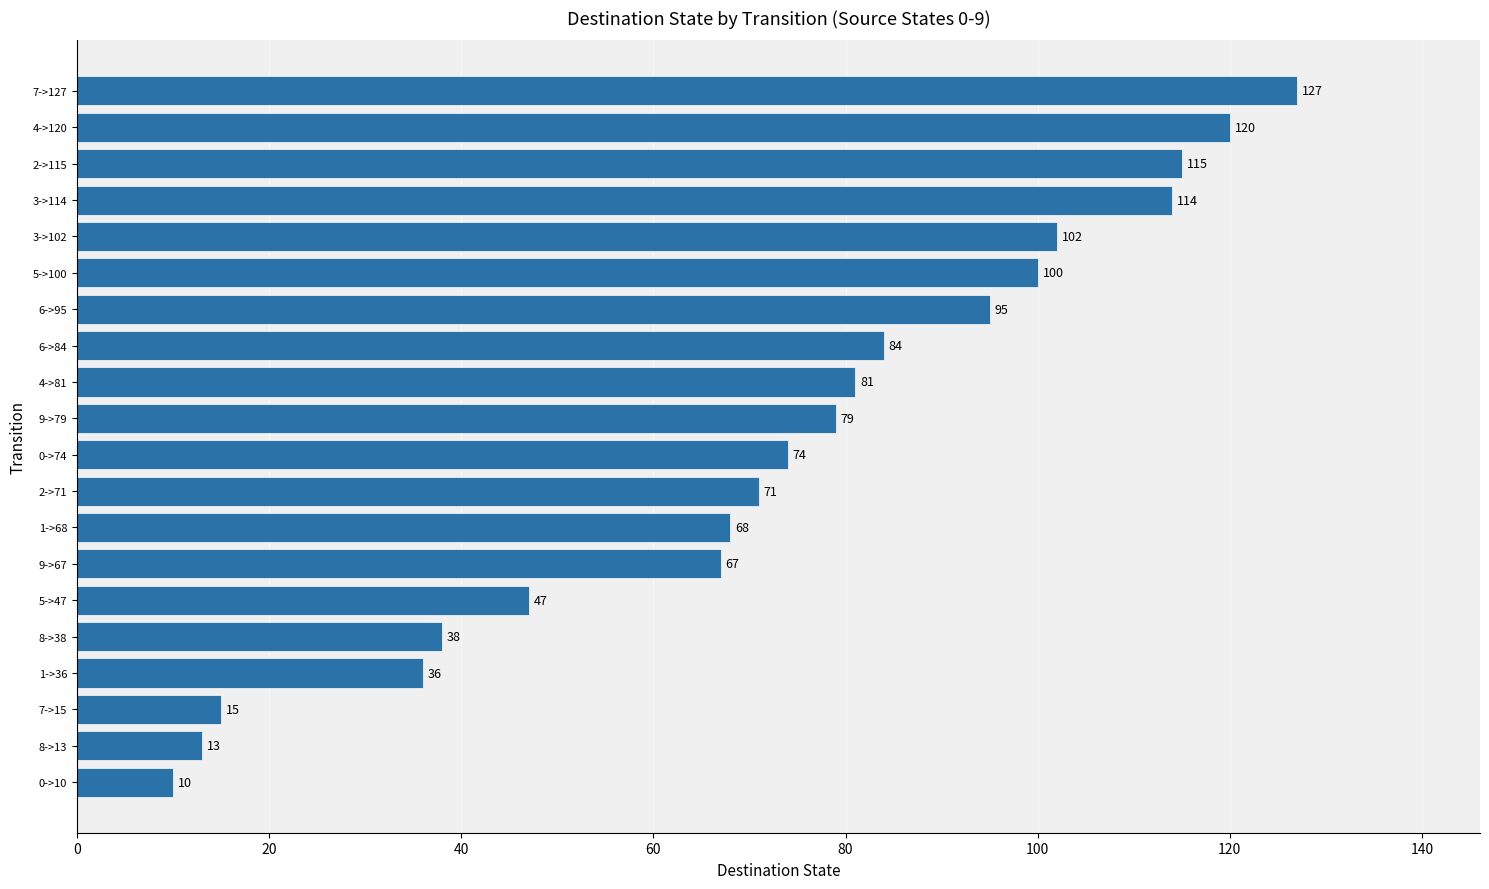

What is the smallest value displayed?

10